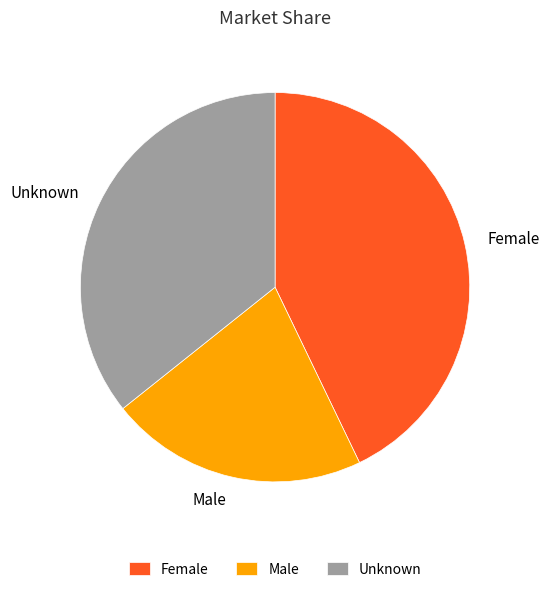

Count the number of slices in the pie.

3